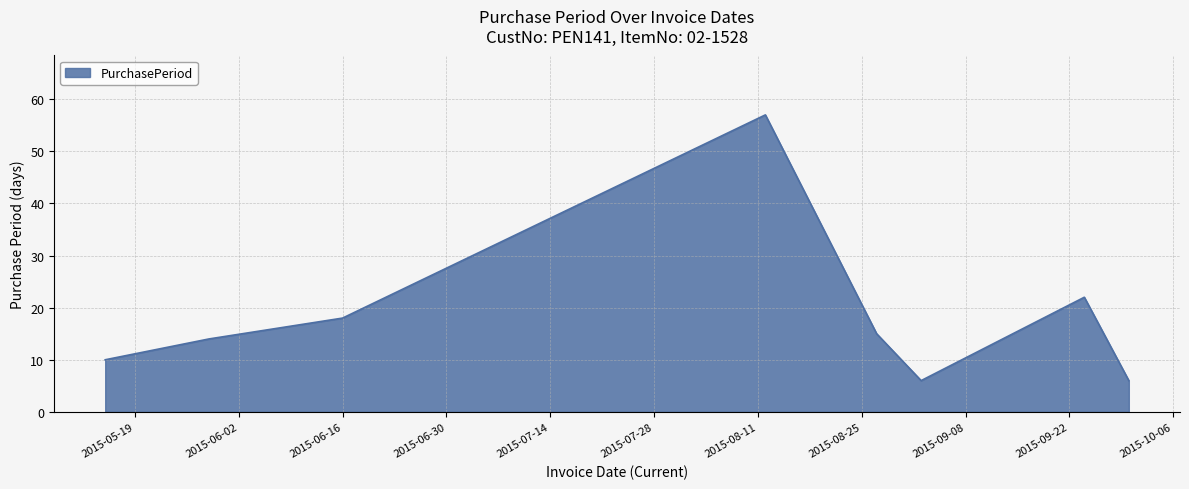

Reading left to right, transcribe all the data shown in this chart.

10	14	18	57	15	6	22	6